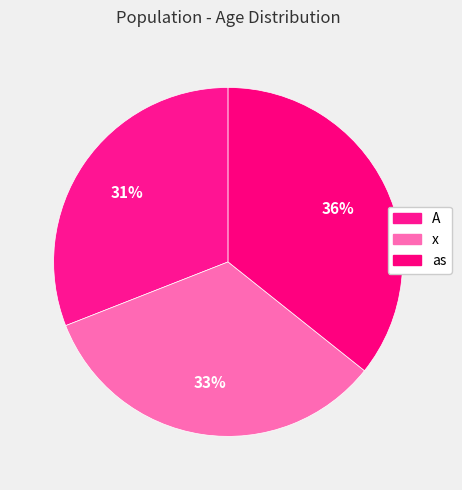

What percentage is the as slice, to the nearest percent?

36%